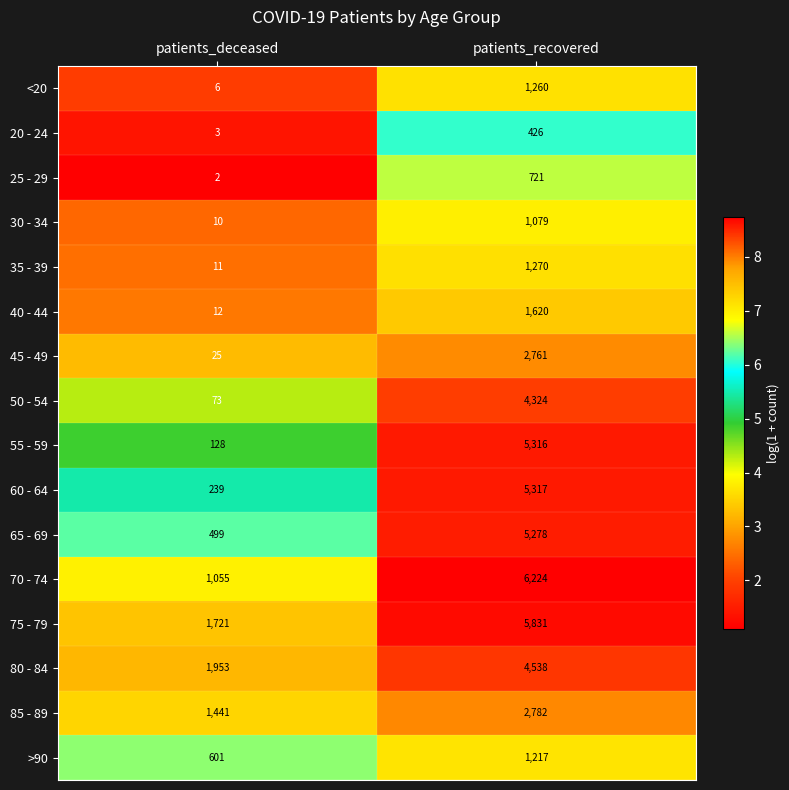

How many data points in >90 are less than 1217?

1